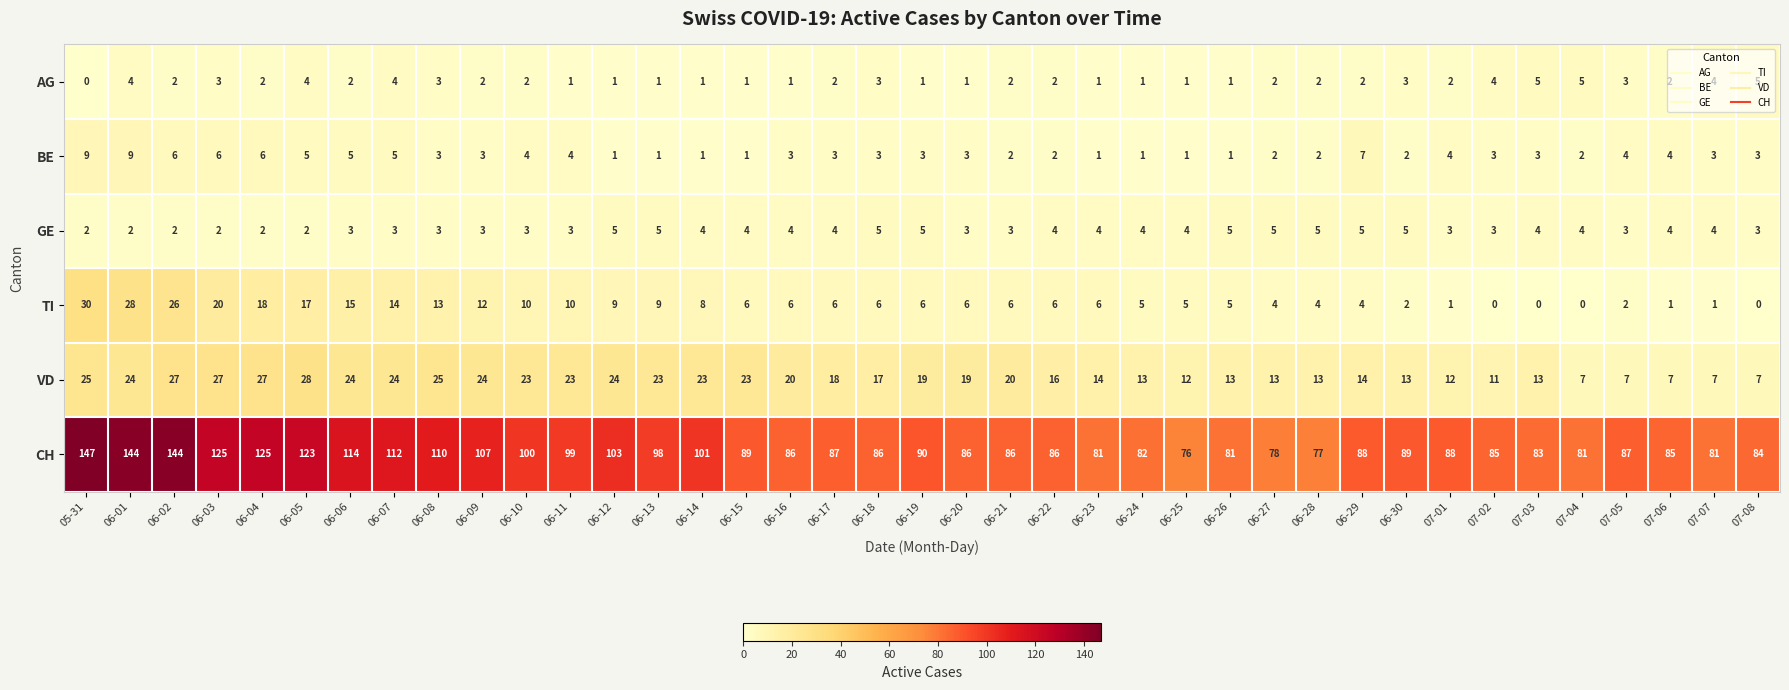

What is the average value of the TI series?

8